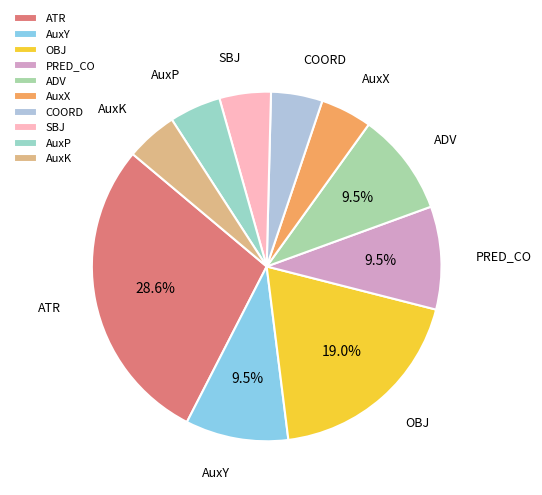

Do PRED_CO and ATR together represent more than half of the pie?

No